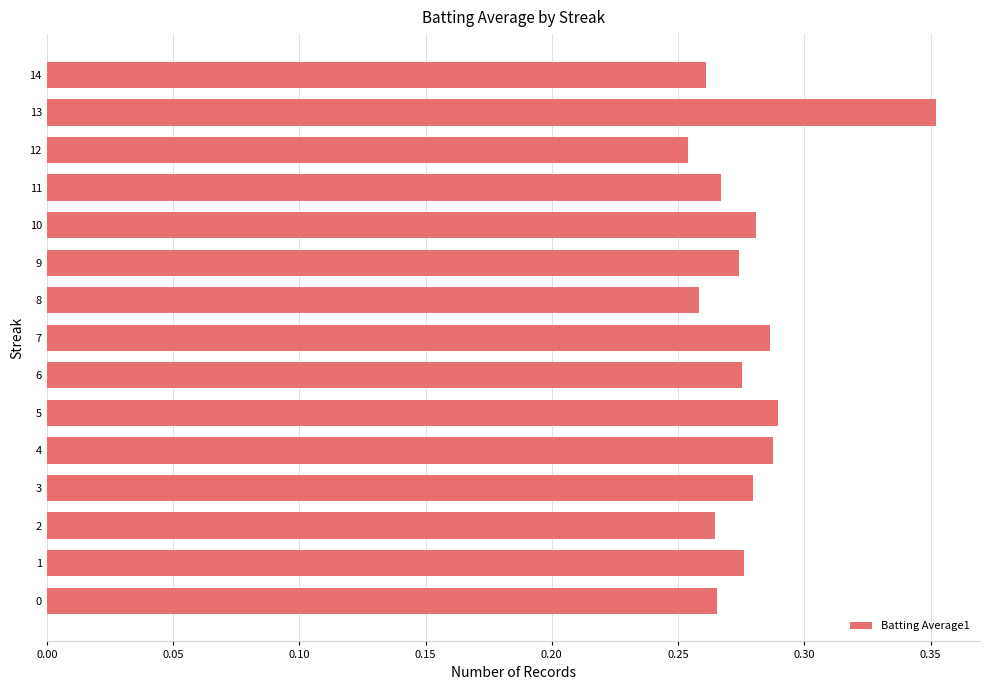

How many bars are there in total?

15